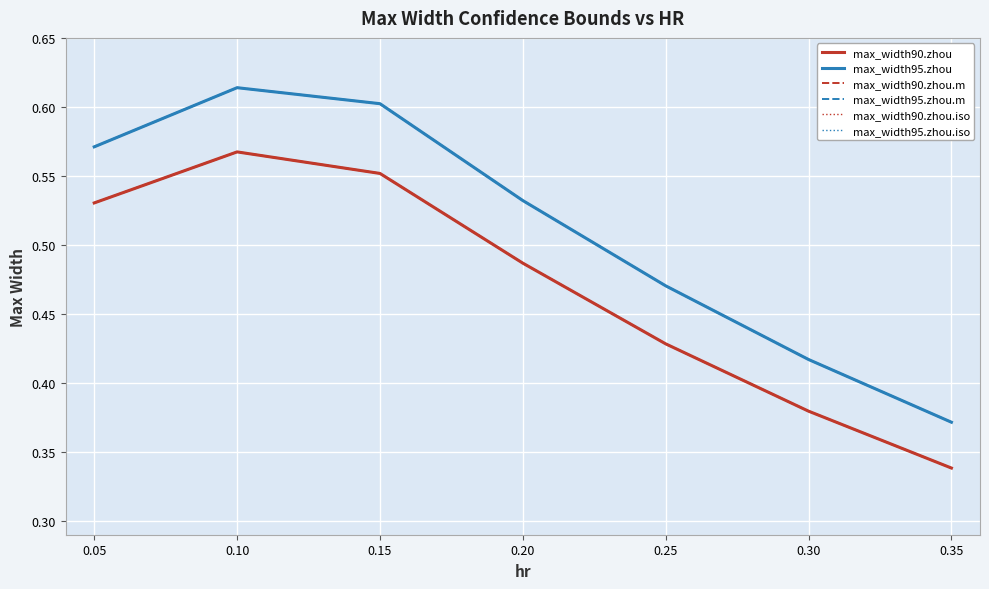

Is it true that max_width90.zhou.m equals 0.5 at 0.30?

False